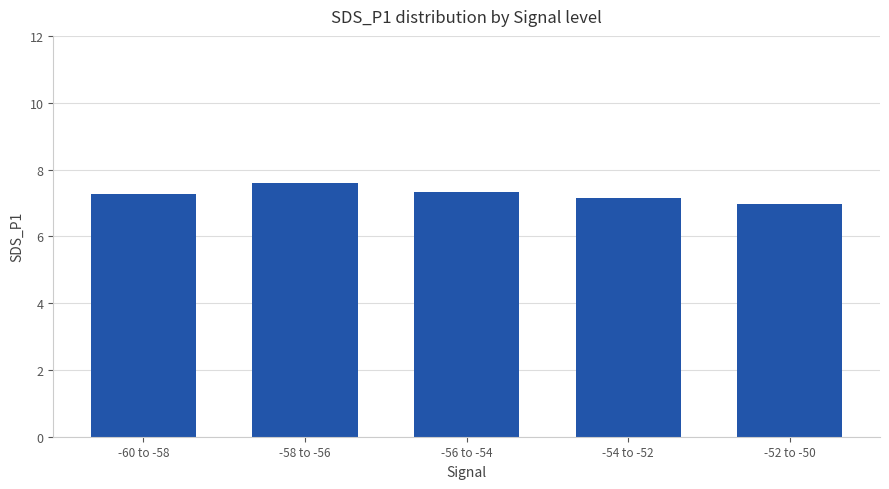

At which category does the chart reach its peak across all series?

-58 to -56